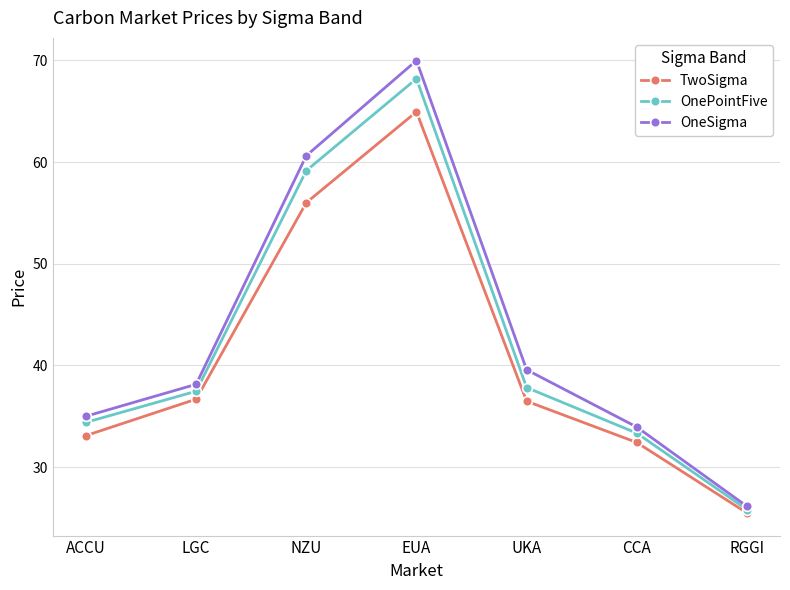

How many values in the OneSigma series are below 38?

3